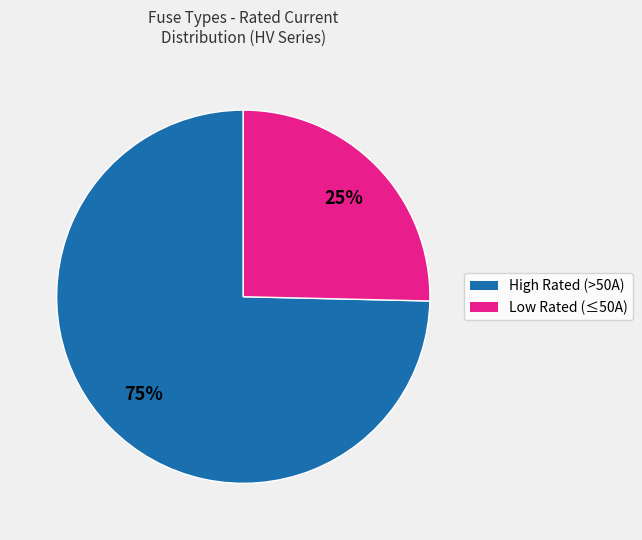

Count the number of slices in the pie.

2